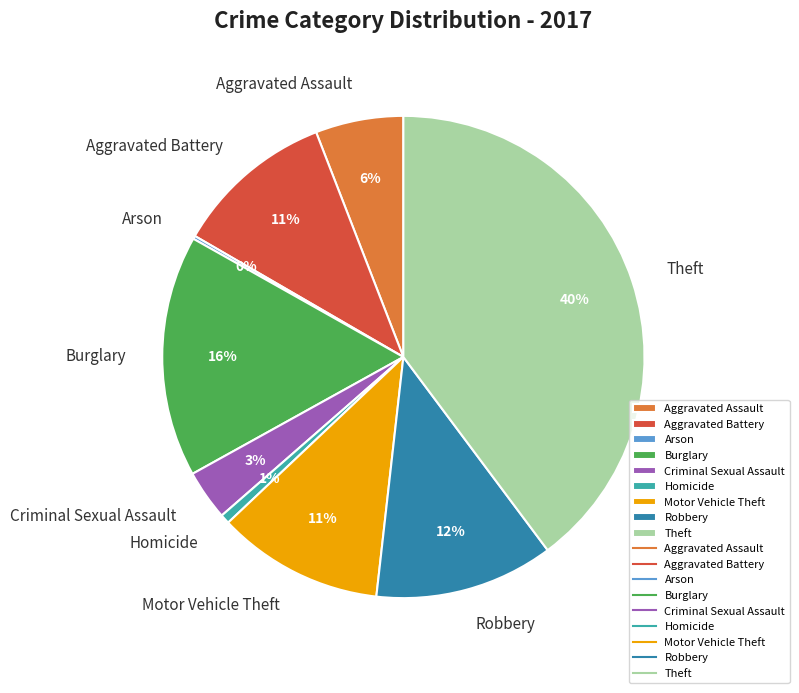

Between Motor Vehicle Theft and Homicide, which is larger?

Motor Vehicle Theft